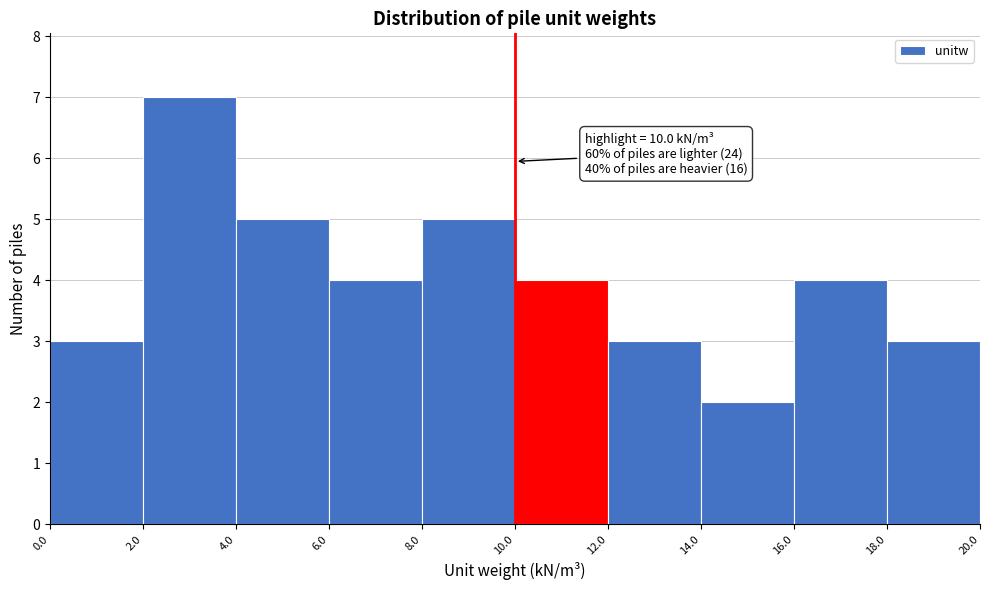

Which range on the x-axis has the tallest bar?

2.0 to 4.0